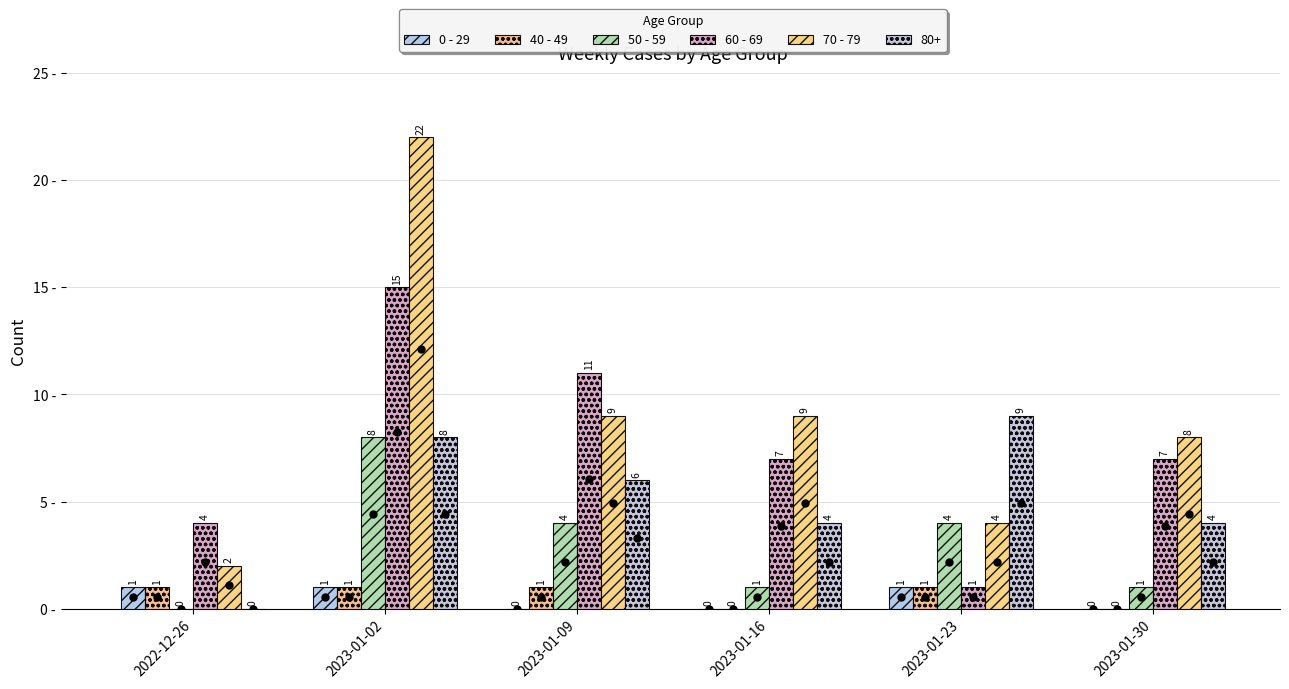

What position from the right is 2023-01-23?

2